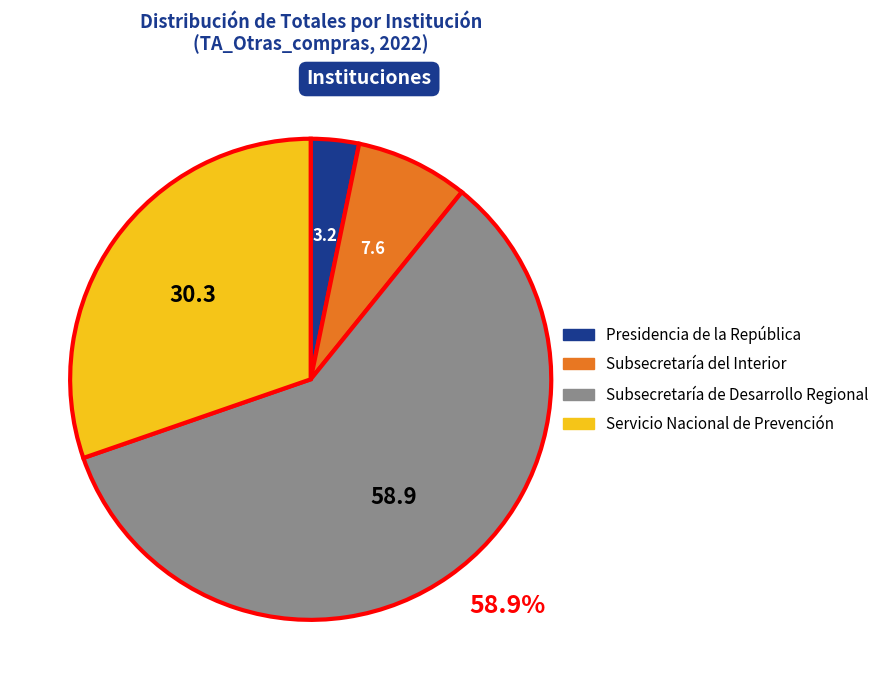

Does any single category account for the majority?

Yes